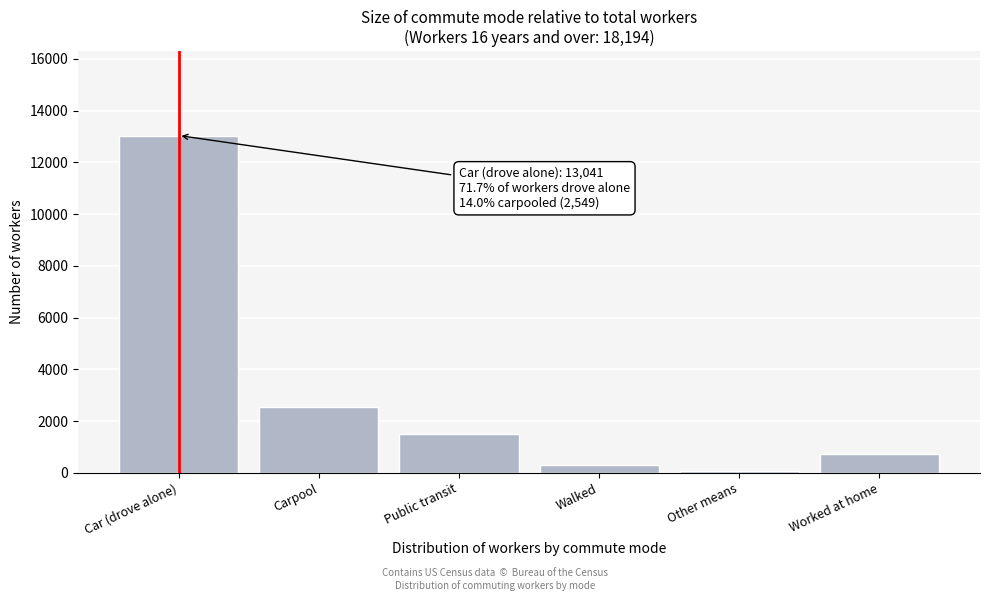

Reading right to left, what are all the values shown in this chart?

Worked at home=737	Other means=73	Walked=304	Public transit=1490	Carpool=2549	Car (drove alone)=13041